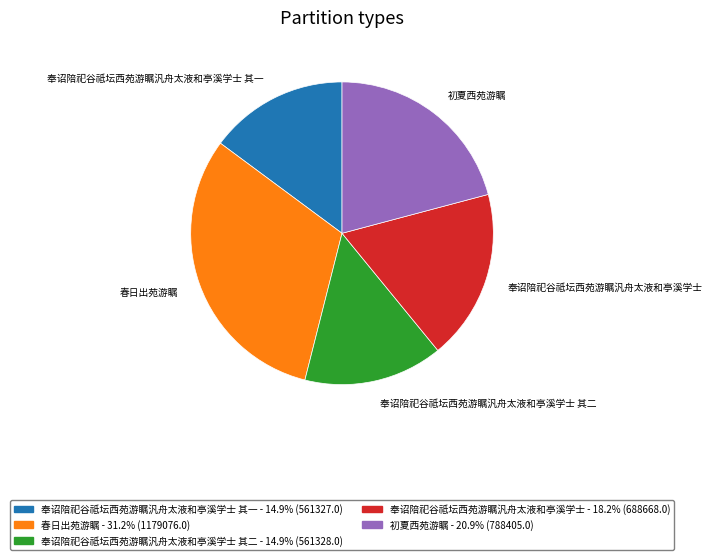

Do 奉诏陪祀谷祗坛西苑游瞩汎舟太液和亭溪学士 其二 and 初夏西苑游瞩 together represent more than half of the pie?

No